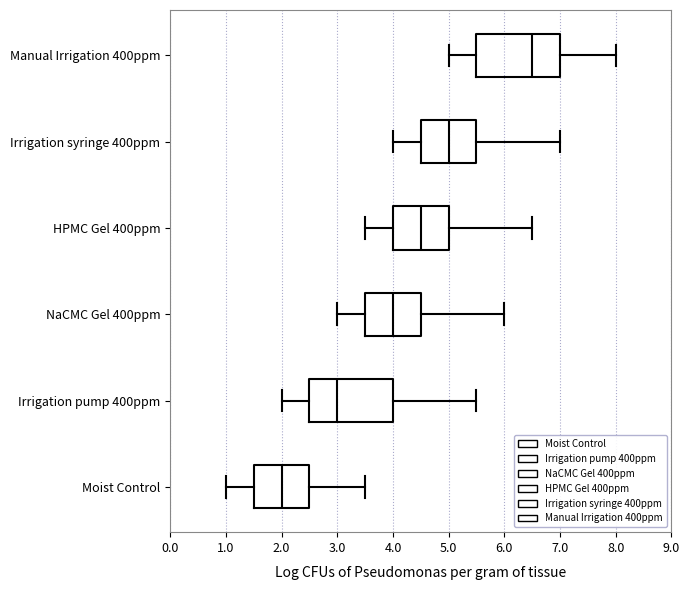

Reading bottom to top, transcribe this box plot: for each box, give where its median line is, the range the box spans, and where its two whiskers end, as read against the x-axis. The values are not printed on the chart, so give them approximately, as read against the axis.

Moist Control: median 2.0, box 1.5 to 2.5, whiskers 1.0 to 3.5
Irrigation pump 400ppm: median 3.0, box 2.5 to 4.0, whiskers 2.0 to 5.5
NaCMC Gel 400ppm: median 4.0, box 3.5 to 4.5, whiskers 3.0 to 6.0
HPMC Gel 400ppm: median 4.5, box 4.0 to 5.0, whiskers 3.5 to 6.5
Irrigation syringe 400ppm: median 5.0, box 4.5 to 5.5, whiskers 4.0 to 7.0
Manual Irrigation 400ppm: median 6.5, box 5.5 to 7.0, whiskers 5.0 to 8.0